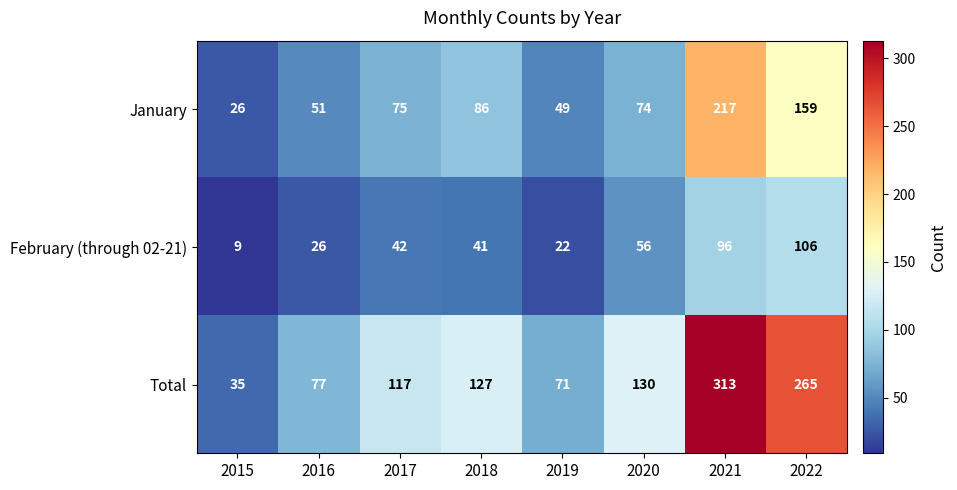

Reading left to right, what are all the values shown in this chart?

January: 26	51	75	86	49	74	217	159
February (through 02-21): 9	26	42	41	22	56	96	106
Total: 35	77	117	127	71	130	313	265